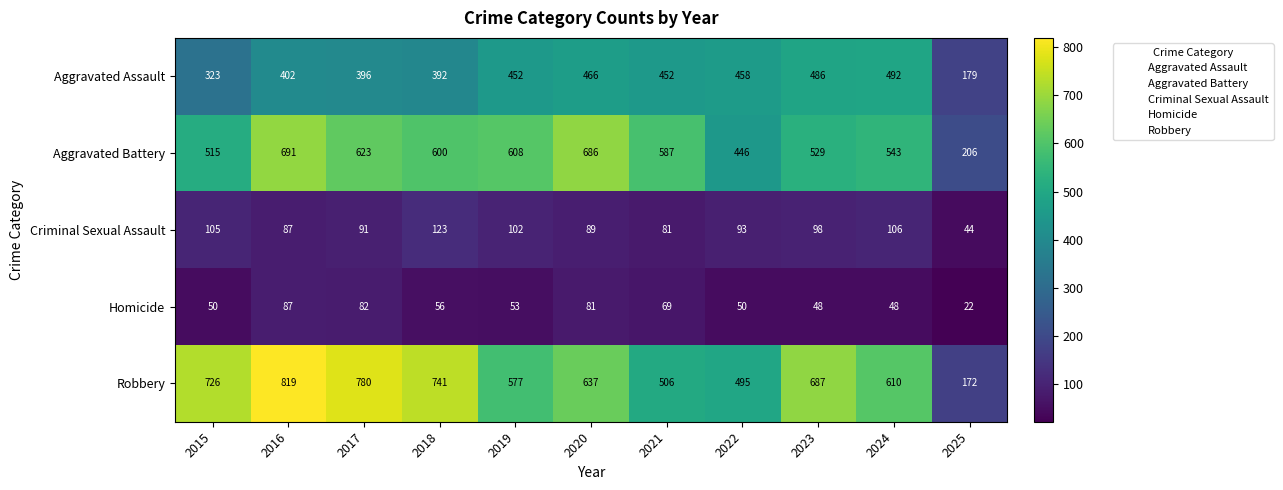

The Criminal Sexual Assault series shows 128 at 2022. True or false?

False